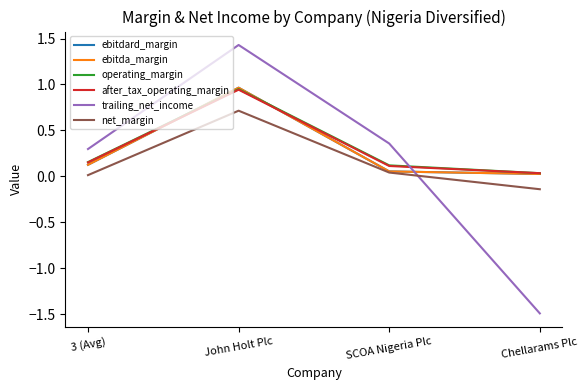

Reading right to left, extract all data points from this chart.

ebitdard_margin: 0.0	0.1	1.0	0.1
ebitda_margin: 0.0	0.1	1.0	0.1
operating_margin: 0.0	0.1	0.9	0.2
after_tax_operating_margin: 0.0	0.1	0.9	0.2
trailing_net_income: -1.5	0.4	1.4	0.3
net_margin: -0.1	0.0	0.7	0.0